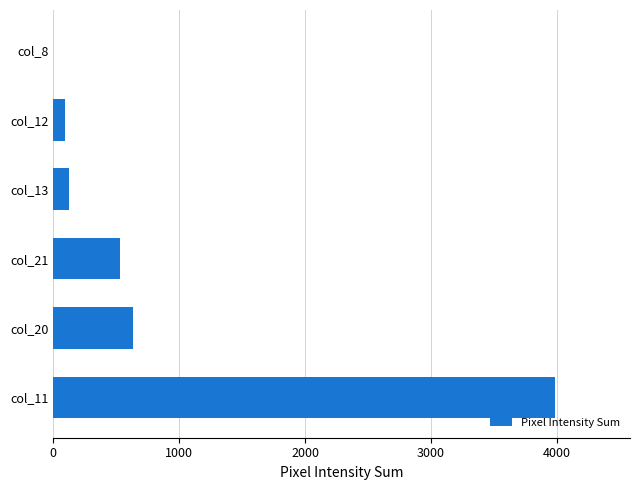

What is the greatest value displayed?

3984